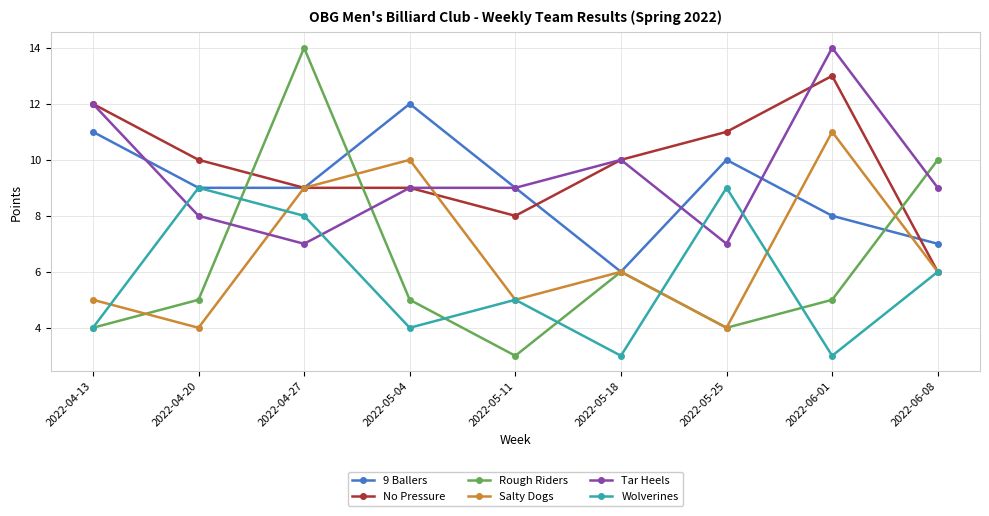

How many intersections are there between Tar Heels and Wolverines?

4